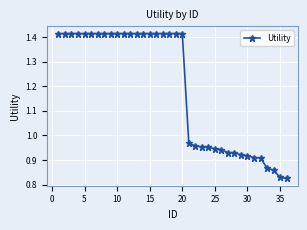

What is the difference between the second highest and second lowest values?

0.6